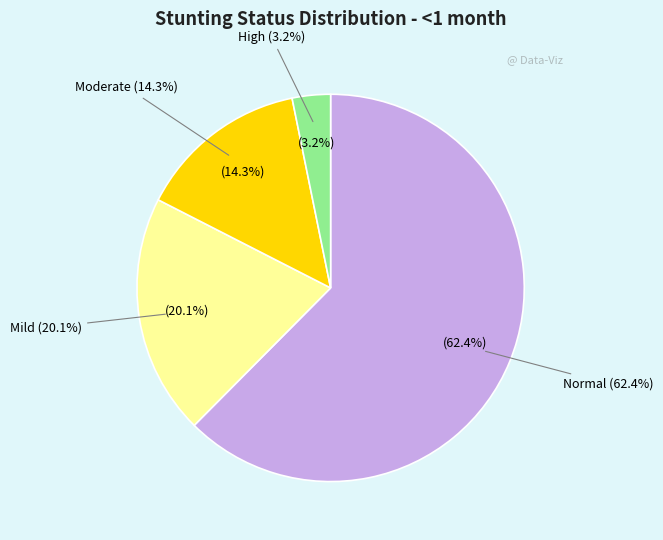

How many segments does this pie chart have?

4